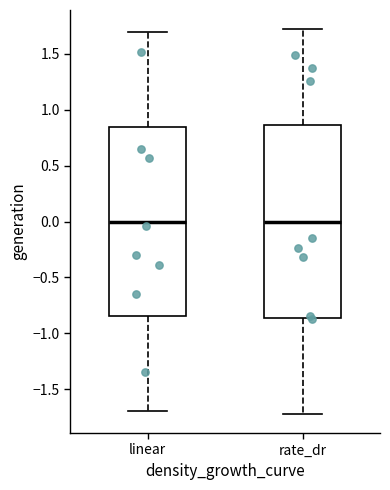

Reading left to right, transcribe this box plot: for each box, give where its median line is, the range the box spans, and where its two whiskers end, as read against the y-axis. The values are not printed on the chart, so give them approximately, as read against the axis.

linear: median 0.00, box -0.85 to 0.85, whiskers -1.70 to 1.70
rate_dr: median 0.00, box -0.85 to 0.85, whiskers -1.70 to 1.70